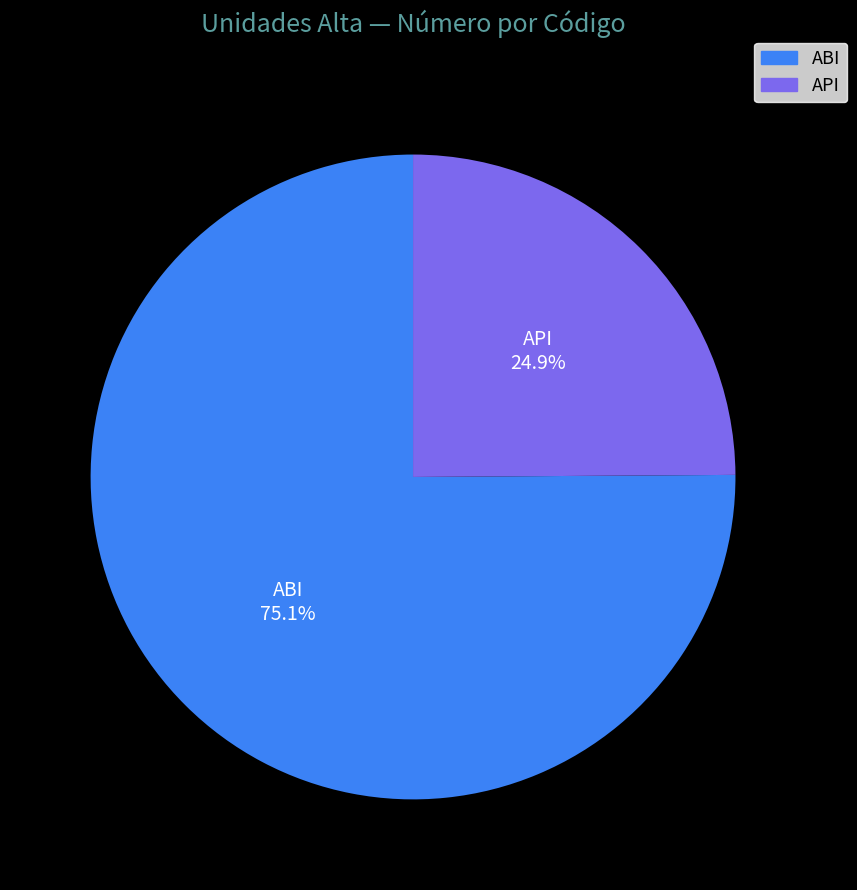

How many segments does this pie chart have?

2